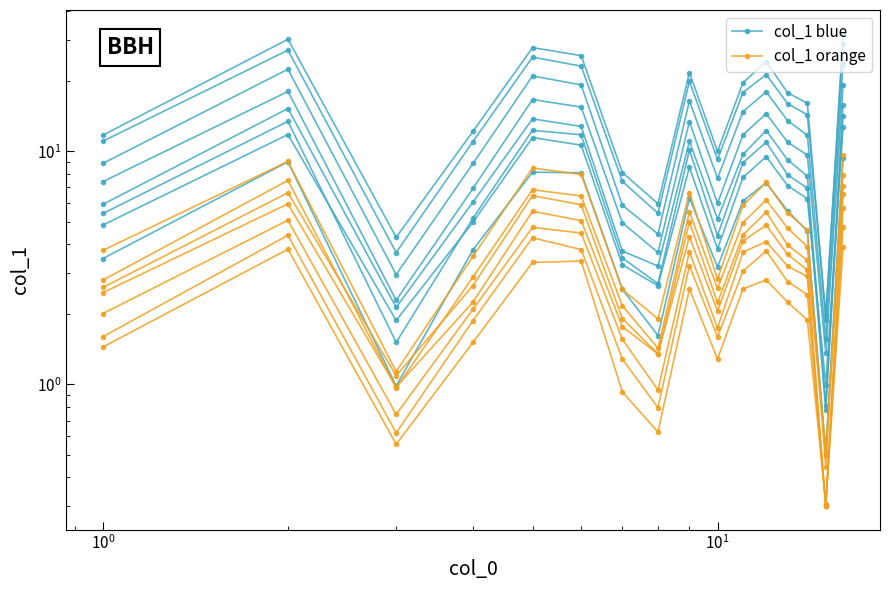

Which series has the largest total across all categories?

col_1 blue